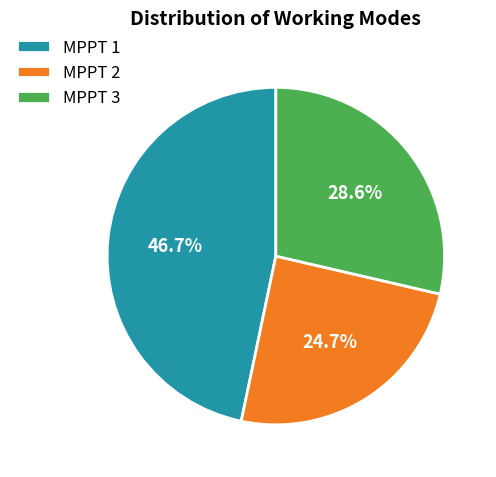

Between MPPT 3 and MPPT 2, which is larger?

MPPT 3